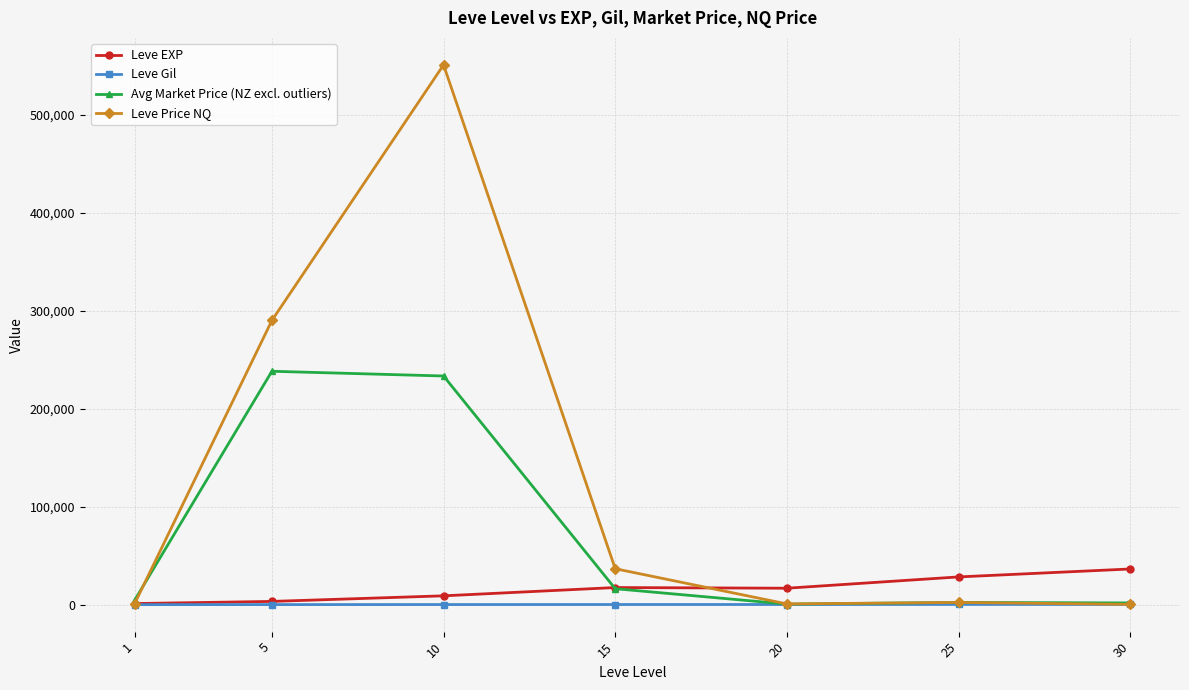

How many distinct data groups are displayed?

4